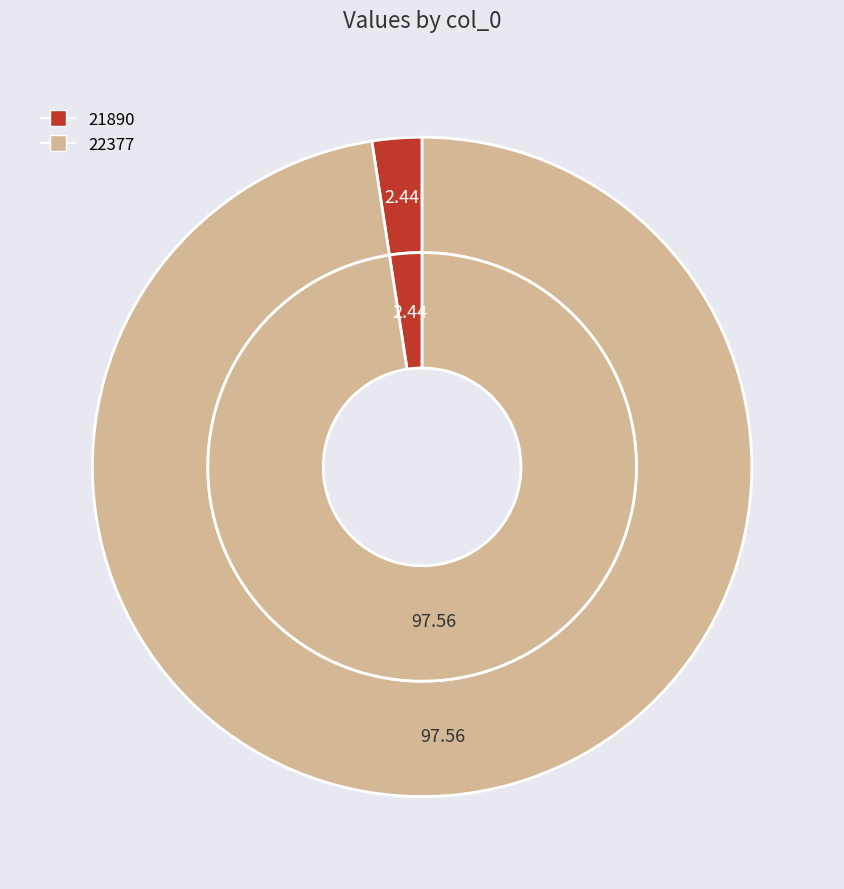

To the nearest percent, what is the combined percentage of 22377 and 21890?

100%